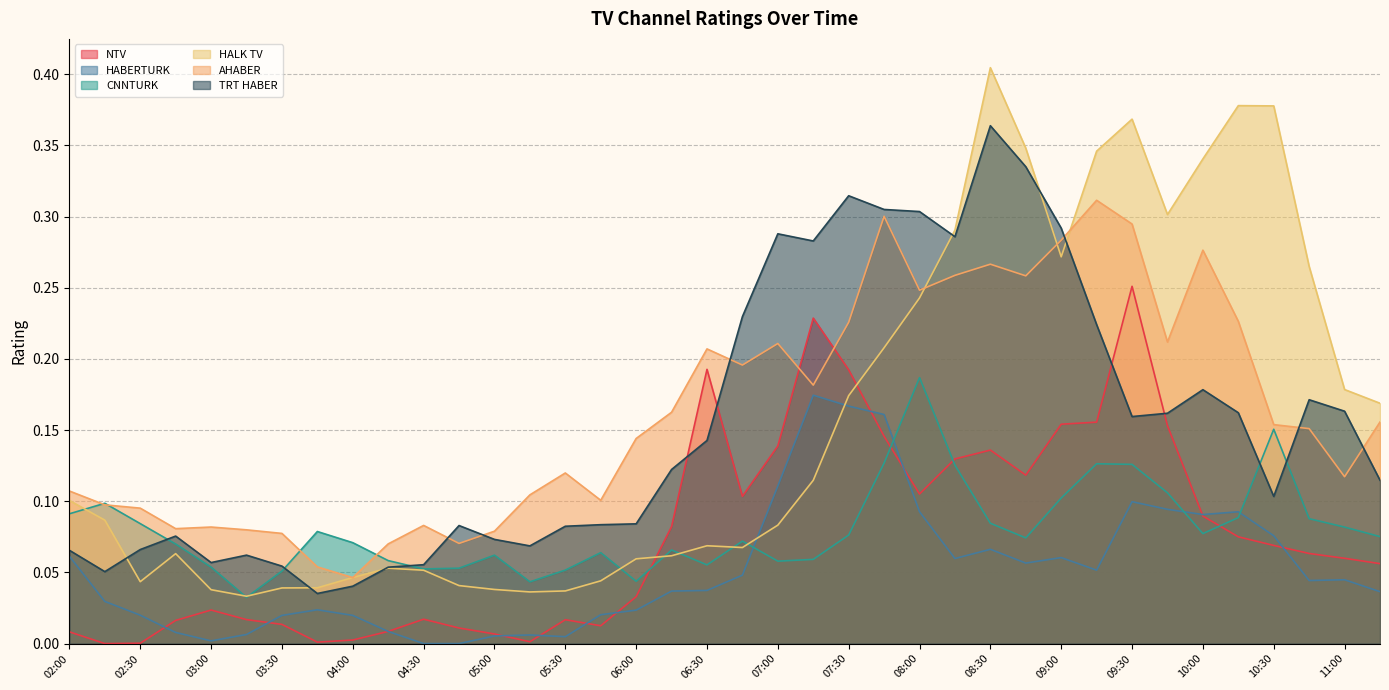

Which series has the largest total across all categories?

AHABER